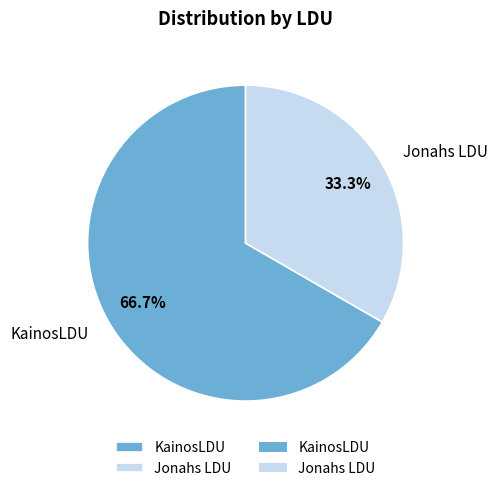

What is the majority slice?

KainosLDU